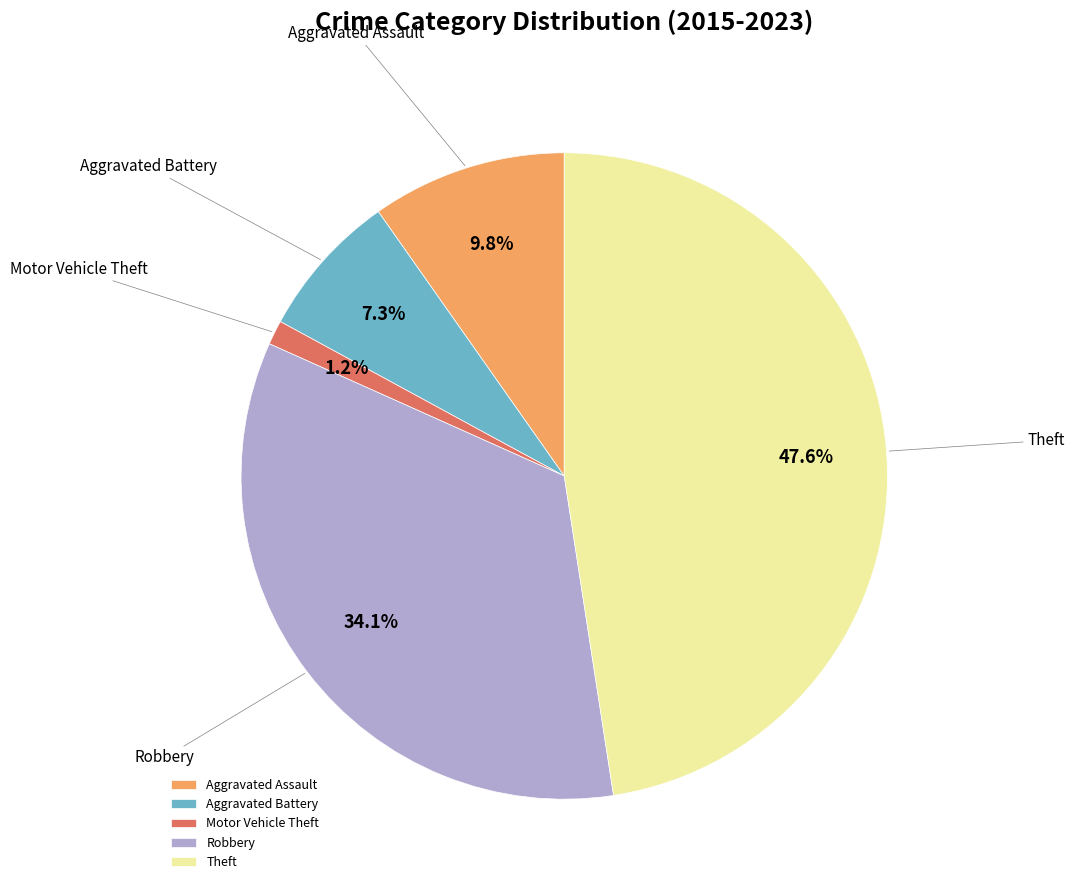

Approximately how many times larger is the value at Robbery compared to Aggravated Assault?

3.5